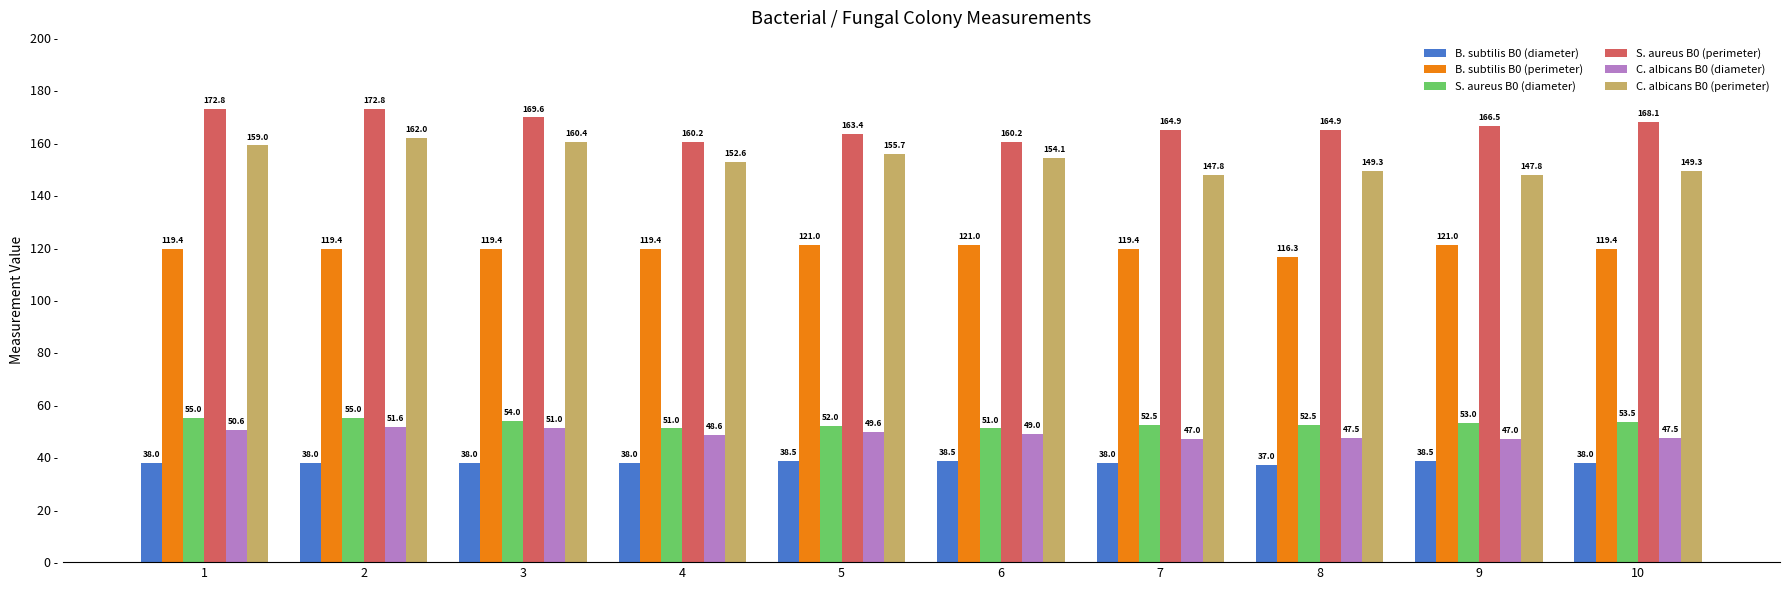

Which series has the largest total across all categories?

S. aureus B0 (perimeter)